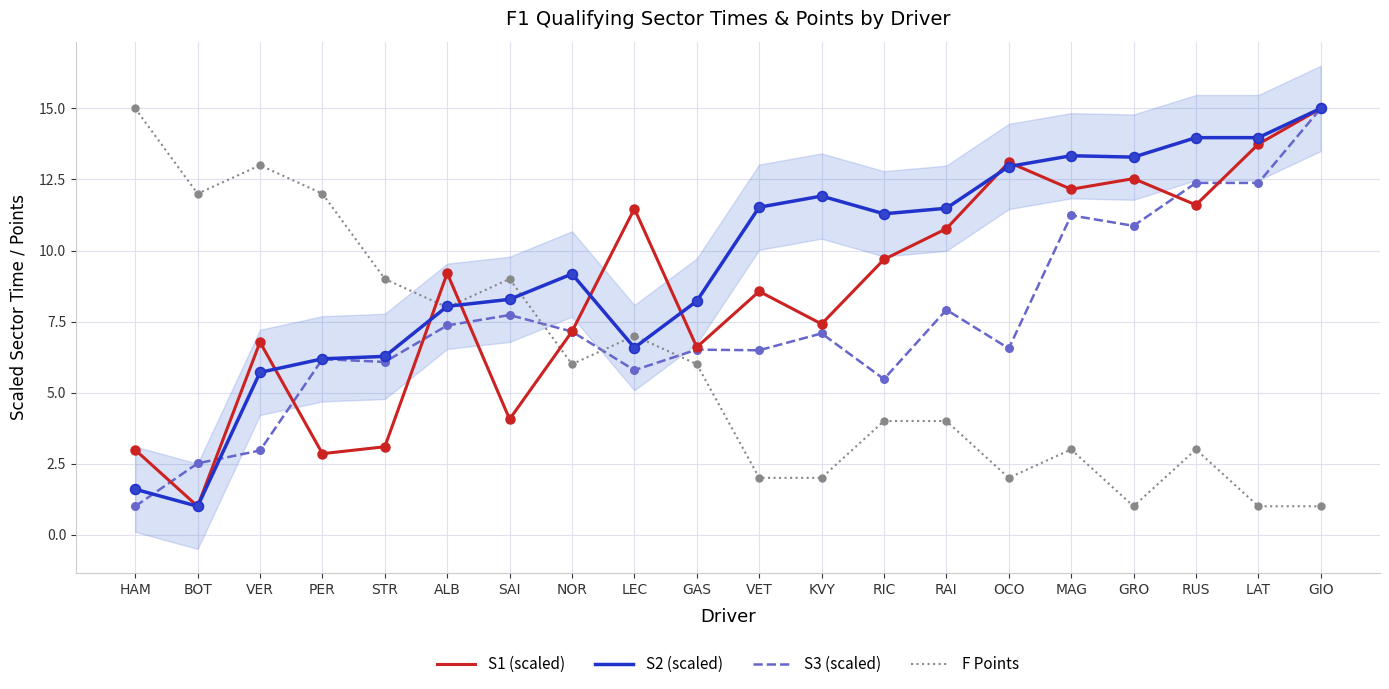

Which series has the largest total across all categories?

S2 (scaled)